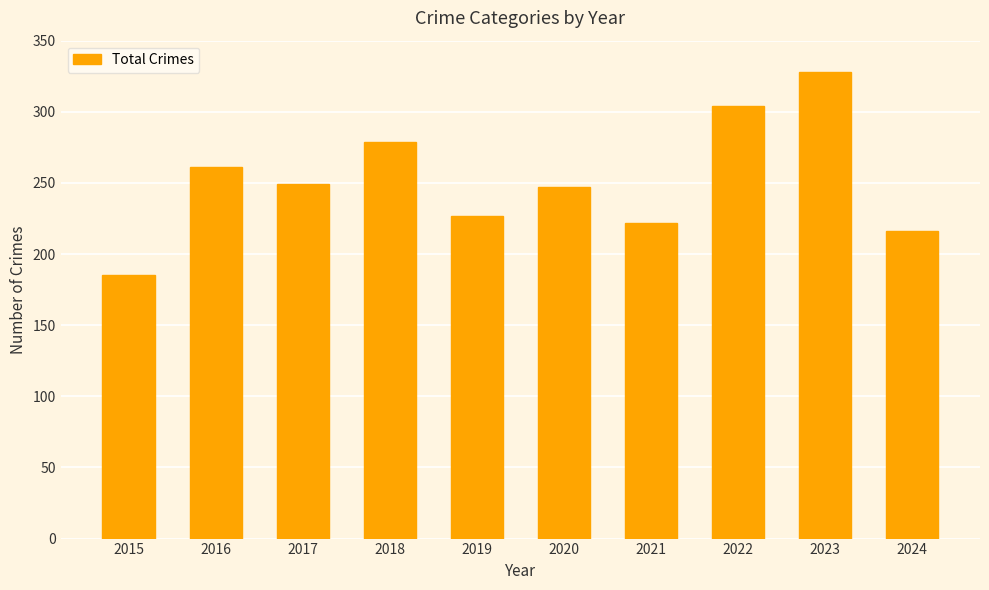

What is the average value?

252